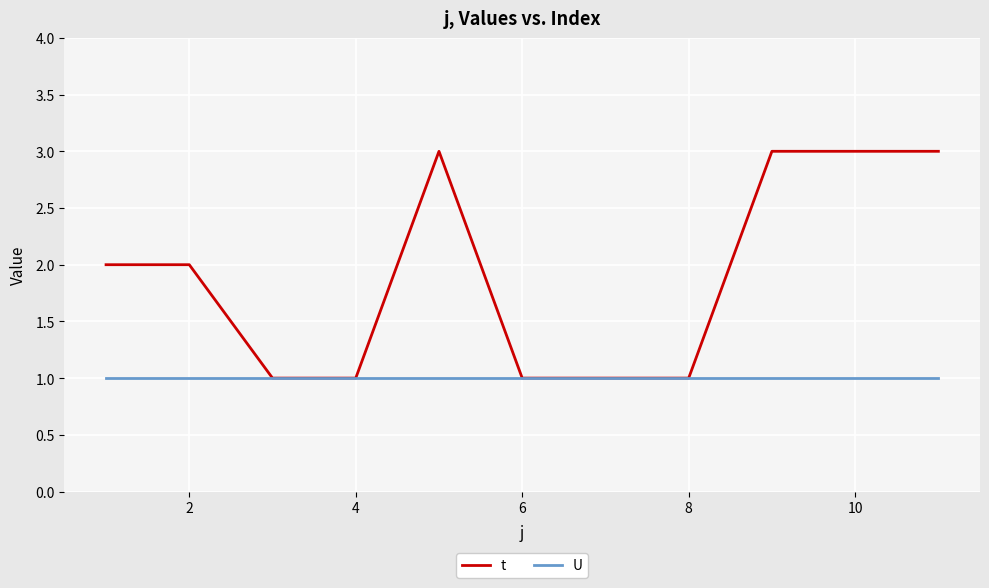

What is the difference between the maximum and second lowest values in the t series?

2